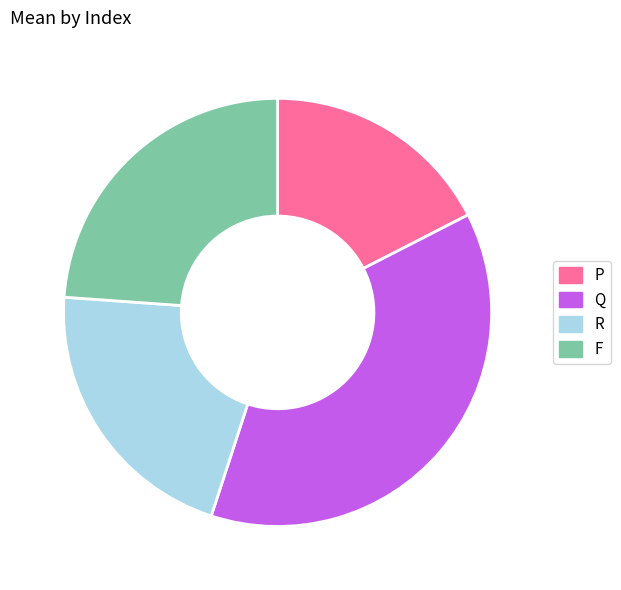

Combined, do R and F account for over 50%?

No